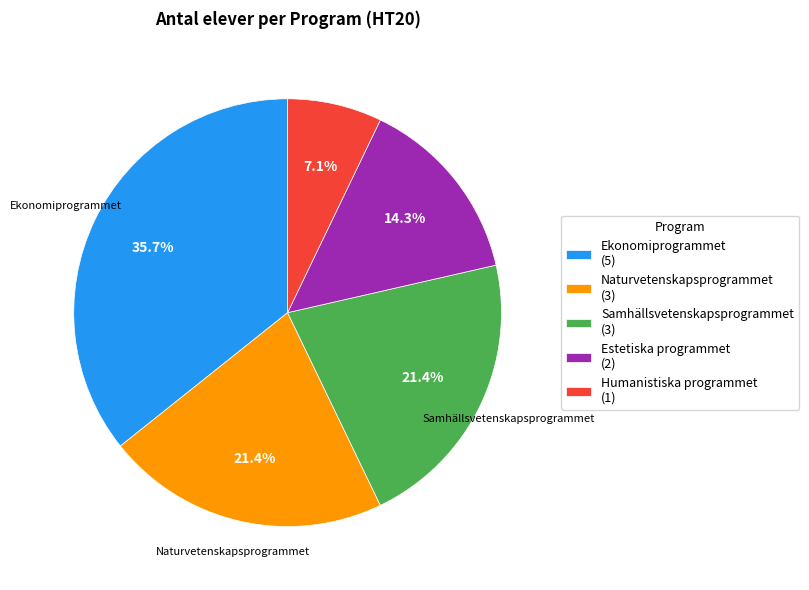

What percentage is the Ekonomiprogrammet slice, to the nearest percent?

36%